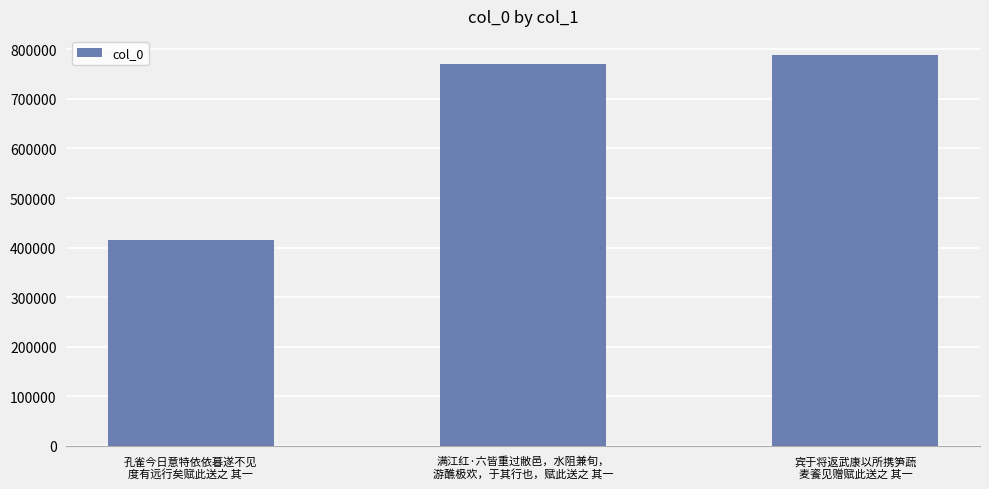

What is the difference between the maximum and minimum values?

373397